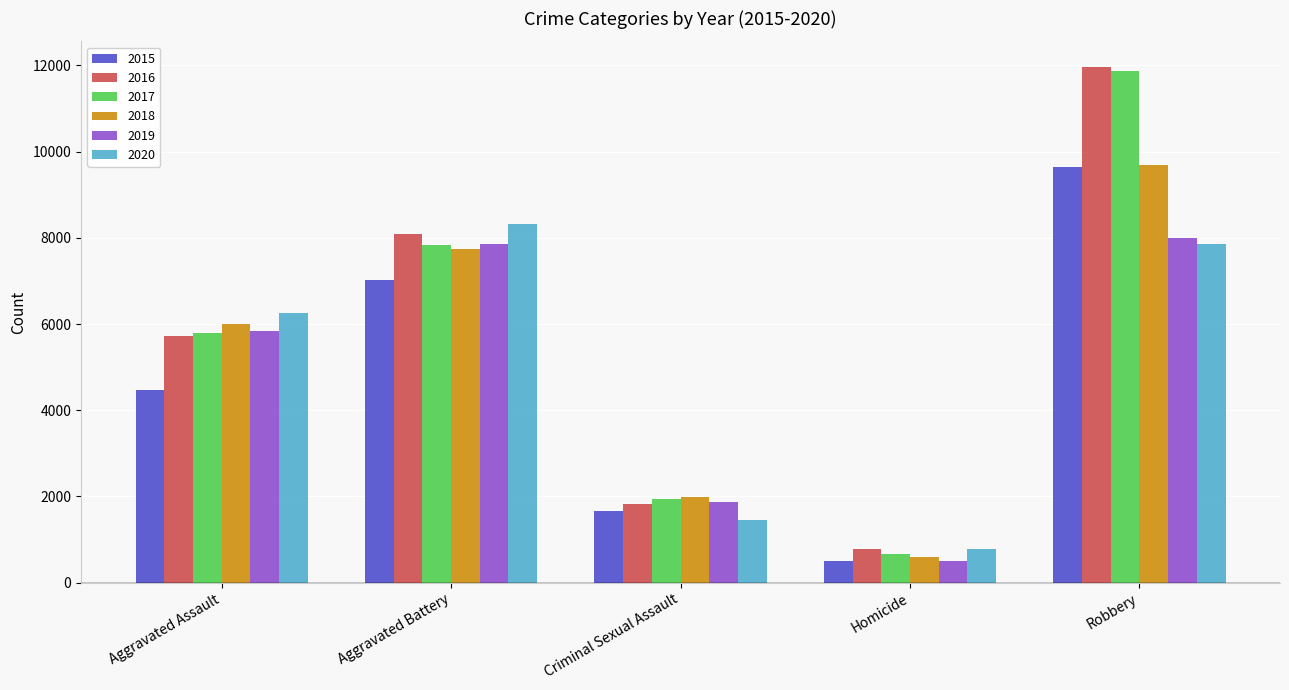

List the labels in order of 2016 value, largest first.

Robbery, Aggravated Battery, Aggravated Assault, Criminal Sexual Assault, Homicide